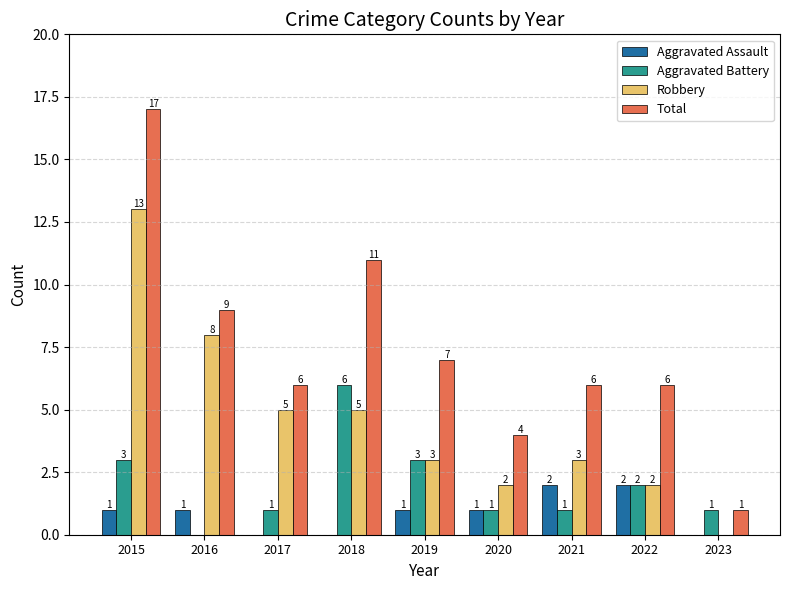

Does the chart contain stacked bars?

No